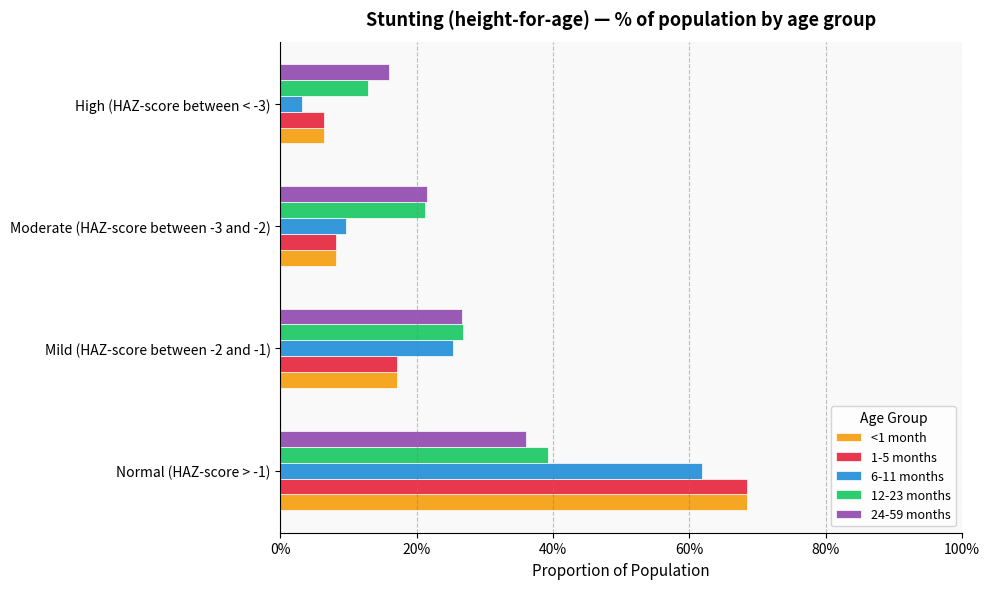

Which label corresponds to the smallest value in the chart?

High (HAZ-score between < -3)